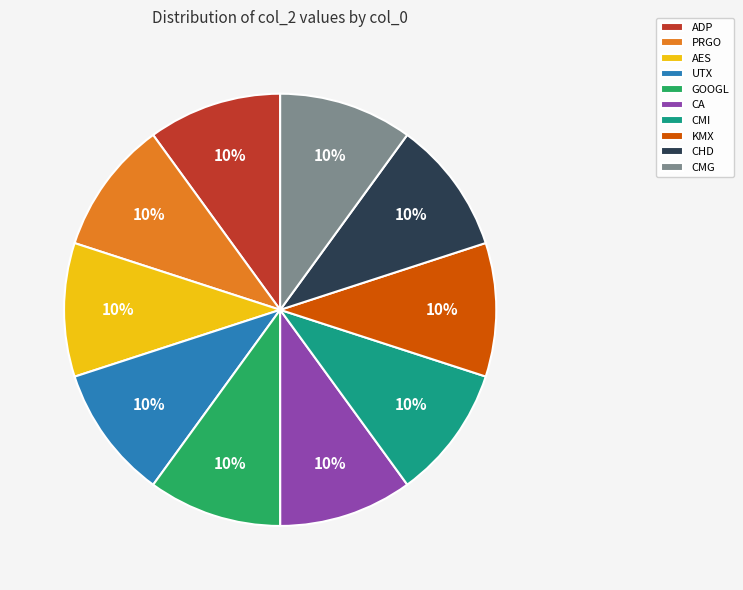

How many slices are in this pie chart?

10